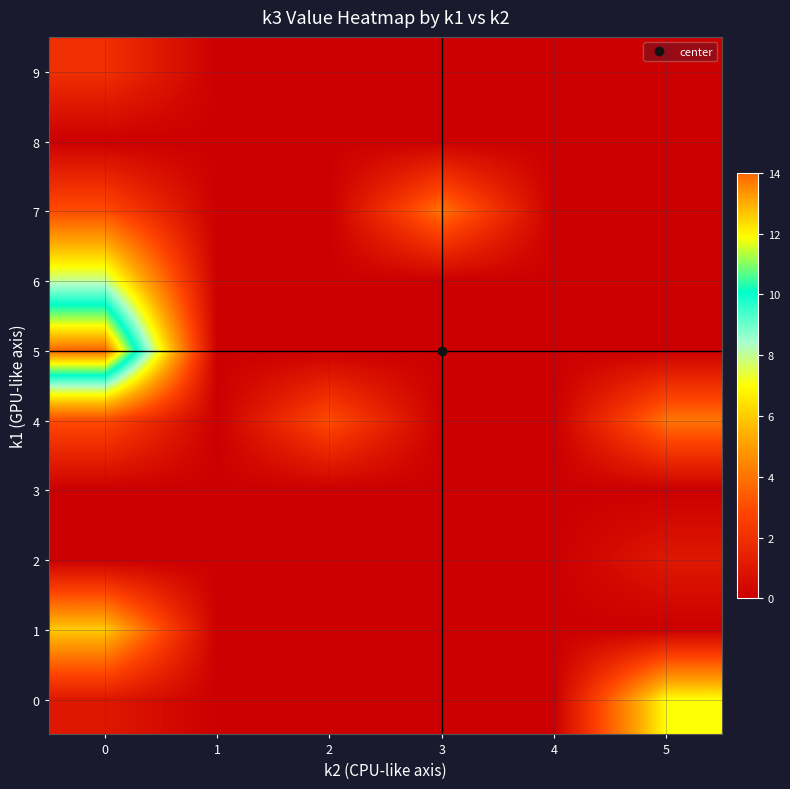

Reading right to left, extract all data points from this chart.

0: 5=7	4=0	3=0	2=0	1=0	0=1
1: 5=0	4=0	3=0	2=0	1=0	0=6
2: 5=1	4=0	3=0	2=0	1=0	0=0
3: 5=0	4=0	3=0	2=0	1=0	0=0
4: 5=4	4=0	3=0	2=3	1=0	0=3
5: 5=0	4=0	3=0	2=0	1=0	0=14
6: 5=0	4=0	3=0	2=0	1=0	0=8
7: 5=0	4=0	3=4	2=0	1=0	0=3
8: 5=0	4=0	3=0	2=0	1=0	0=0
9: 5=0	4=0	3=0	2=0	1=0	0=2